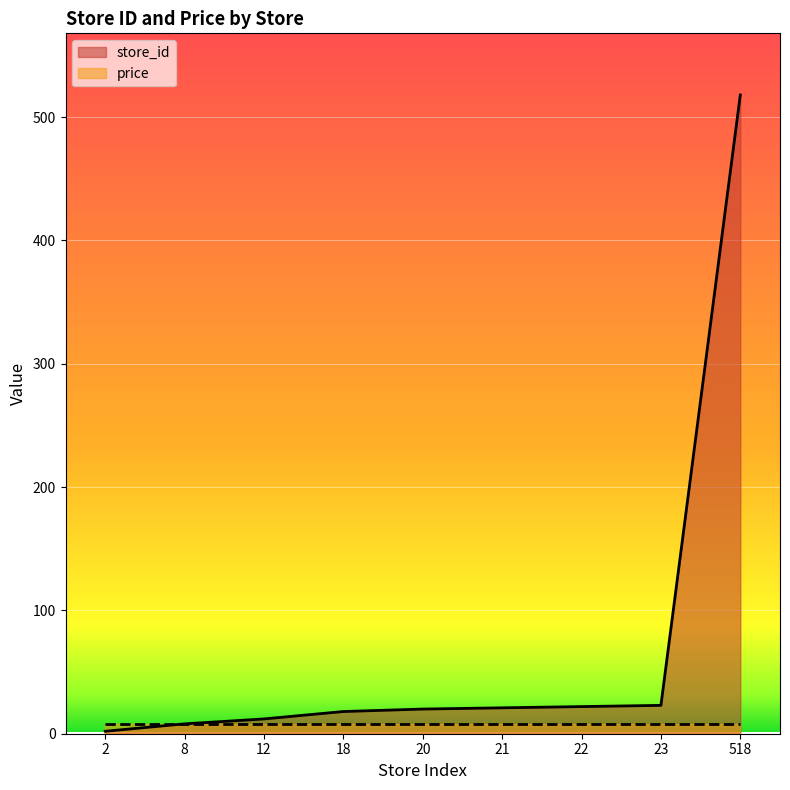

What is the difference between the values at 18 and 518?

500